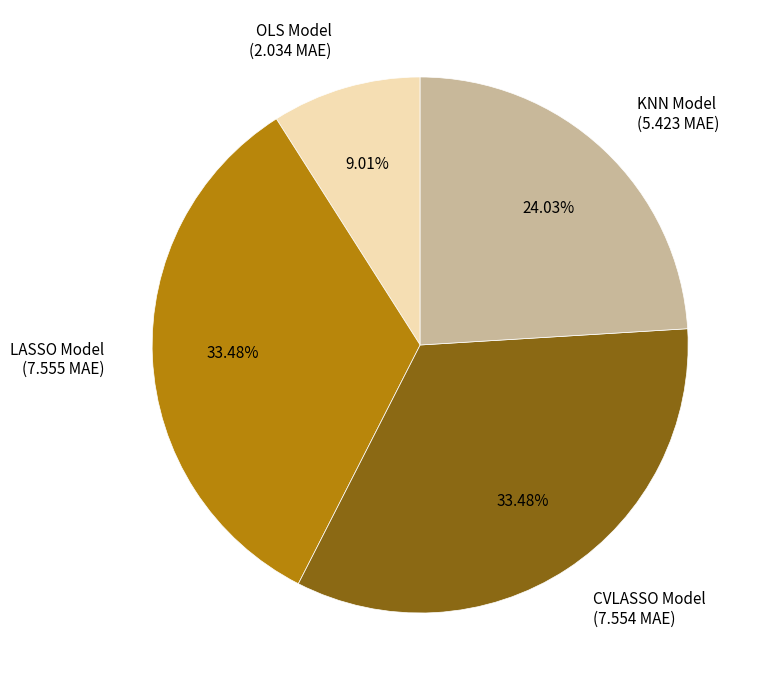

Is it true that OLS Model is 9% of the pie?

True